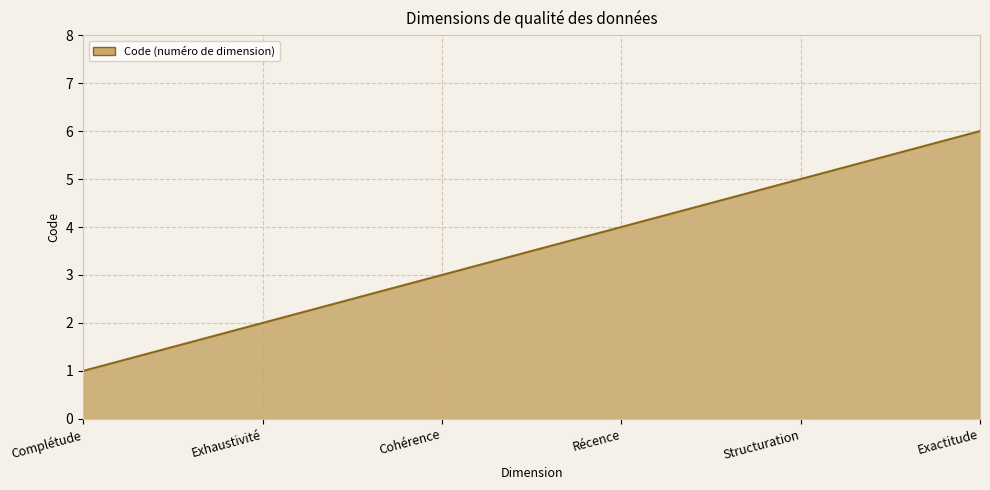

Is it true that the value at Récence is 6?

False